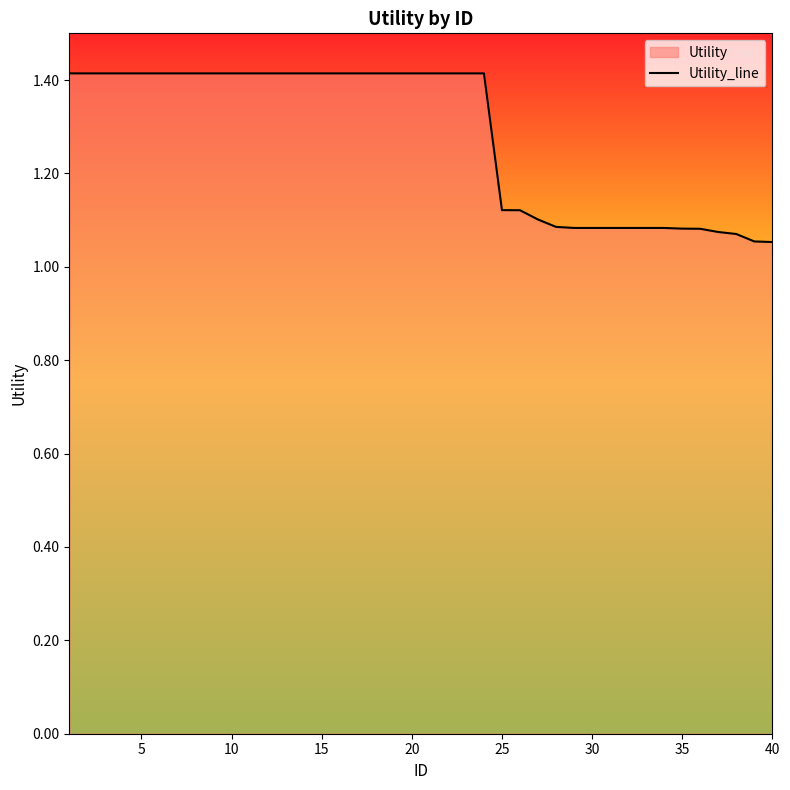

True or false: the data has more than 0 interior local peaks.

False